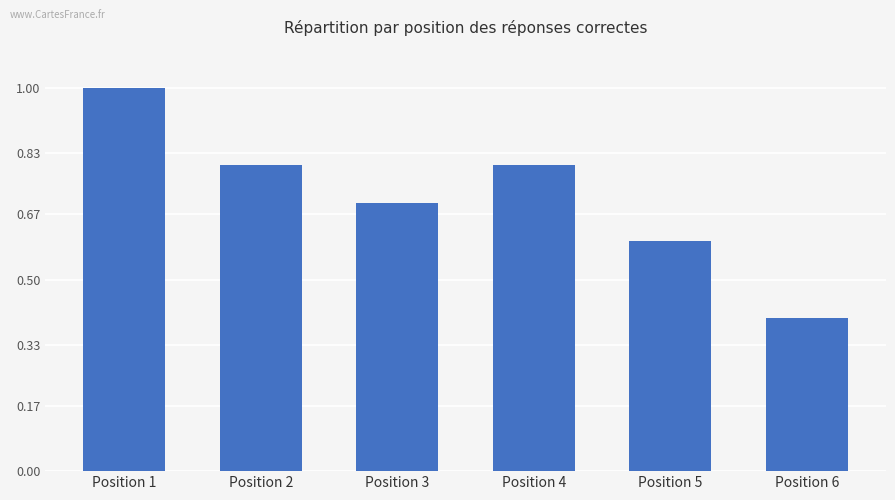

How many values are between 0 and 1?

6